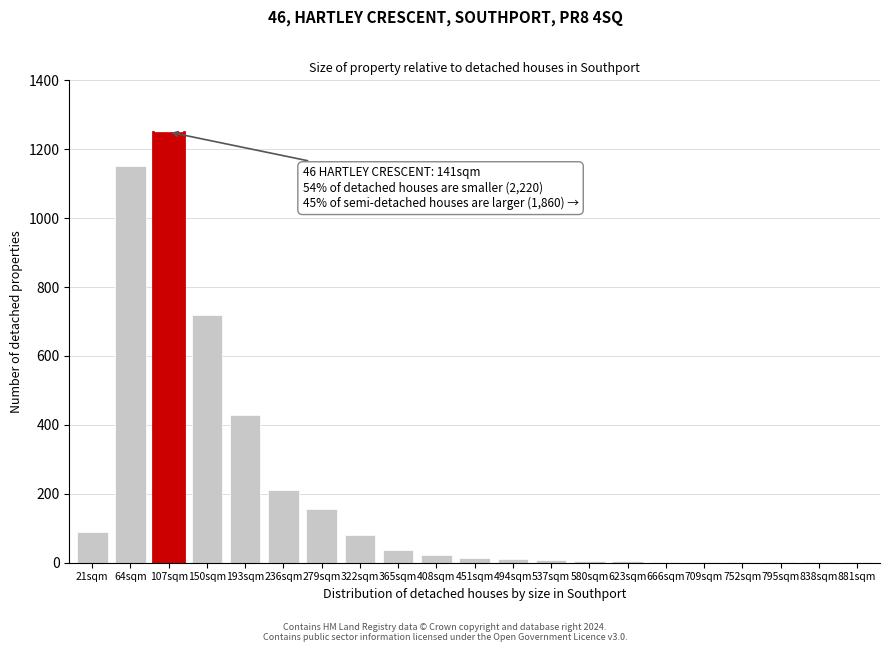

What is the maximum value shown in the chart?

1250